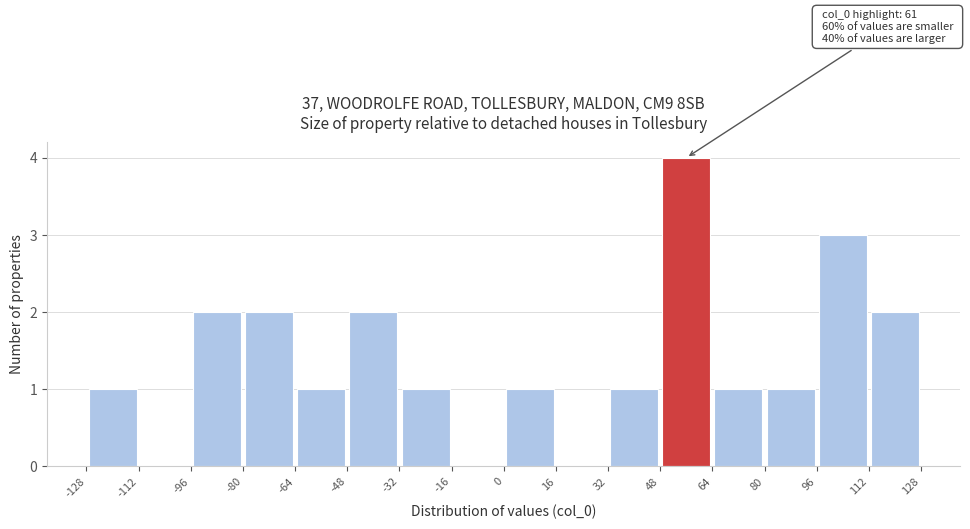

Which range on the x-axis has the tallest bar?

48 to 64